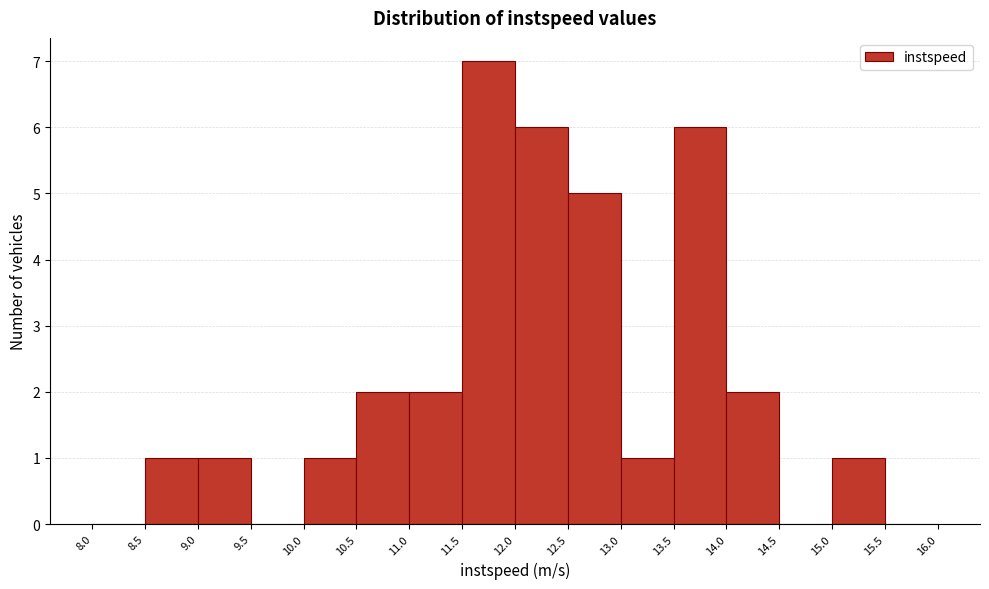

How tall is the bar that spans 12.0 to 12.5 on the x-axis? The values are not printed on the chart, so give them approximately, as read against the axis.

6